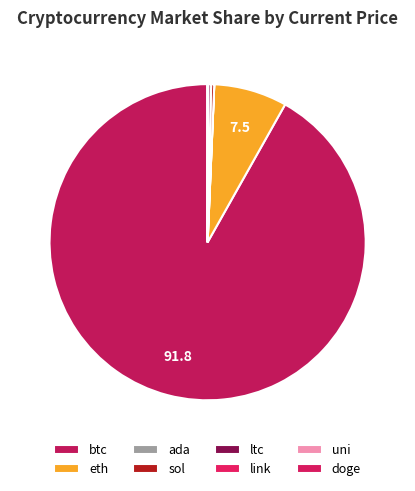

Do btc and ltc together represent more than half of the pie?

Yes